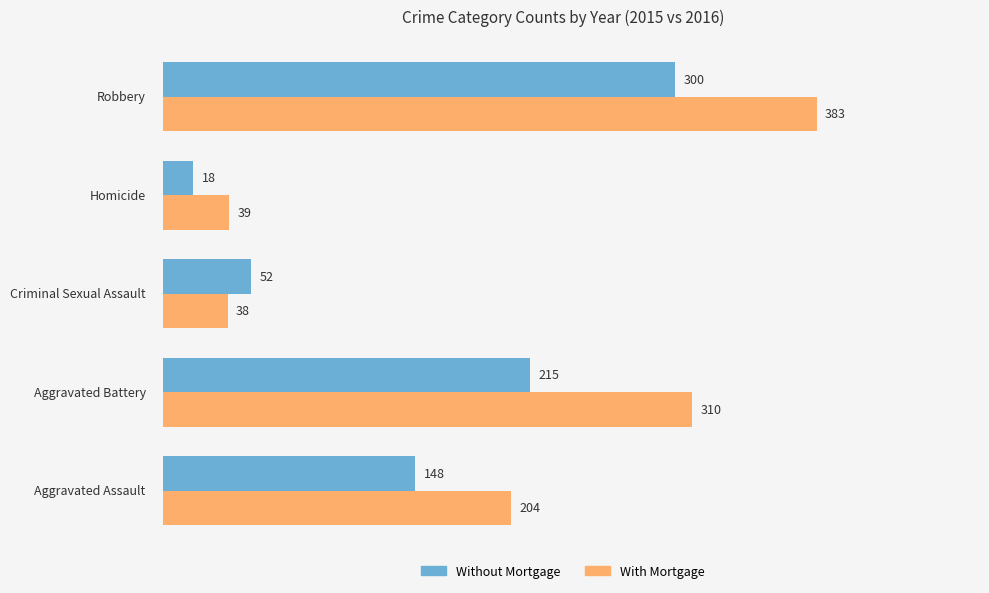

At how many categories does at least one series exceed 83?

3